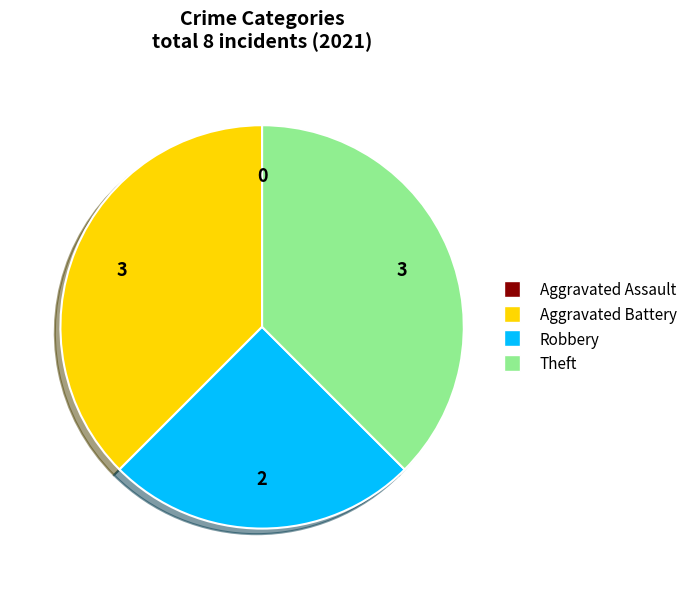

True or false: Theft accounts for 38% of the total.

True